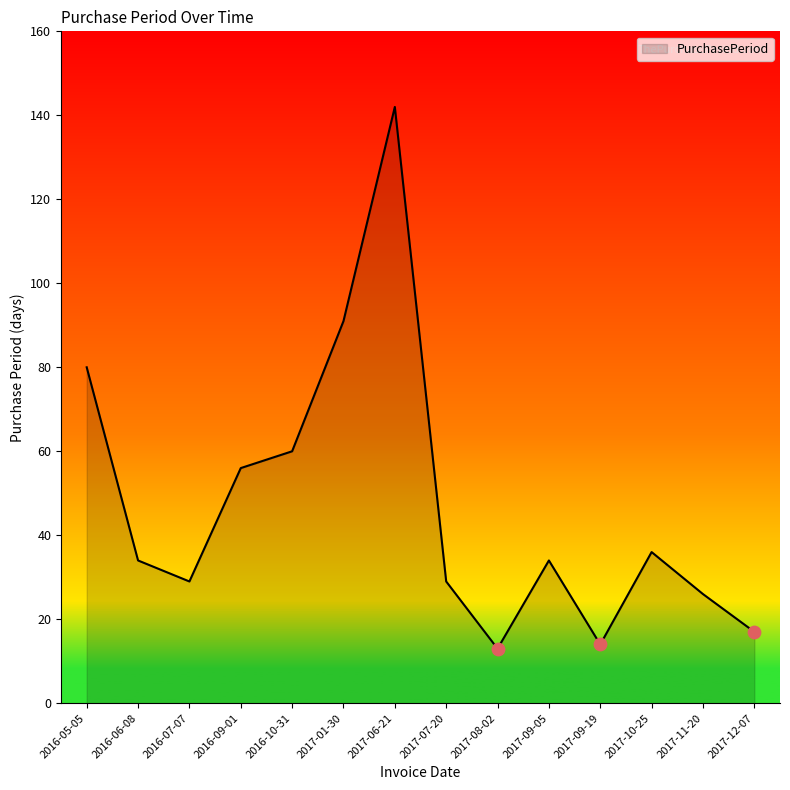

Which has a higher value, 2016-09-01 or 2016-10-31?

2016-10-31